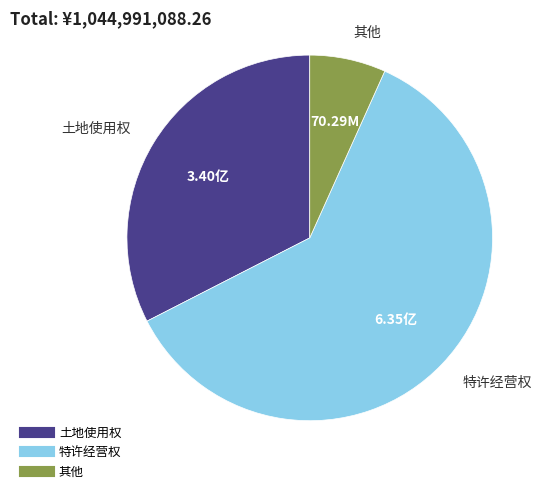

What is the smallest slice in the pie chart?

其他